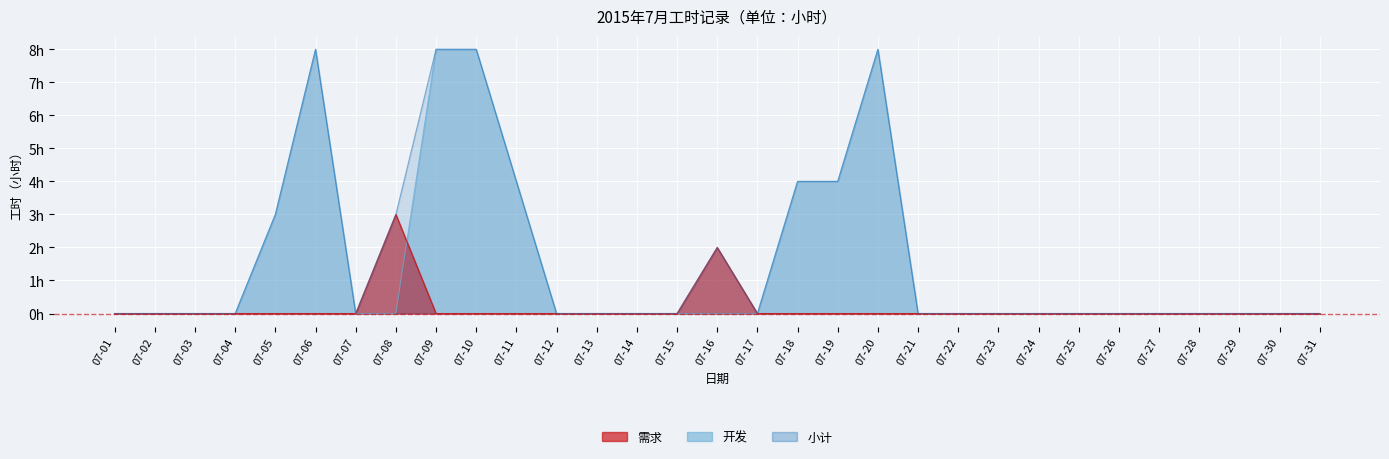

In 小计, how many points are higher than both neighbors (excluding endpoints)?

3